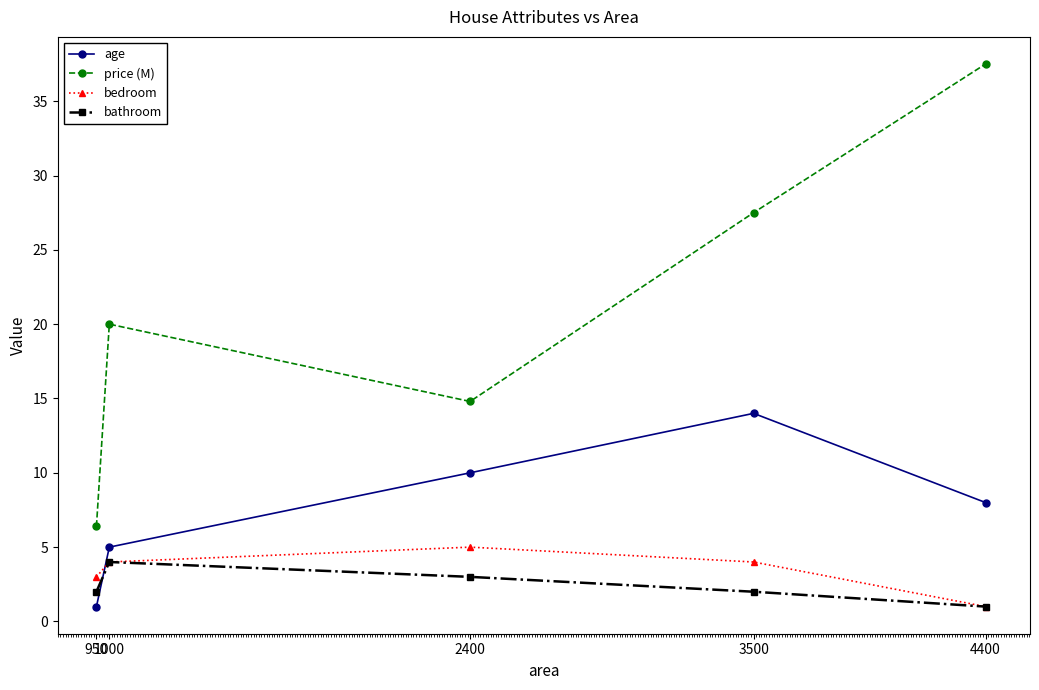

How many values in the price (M) series are below 20?

2